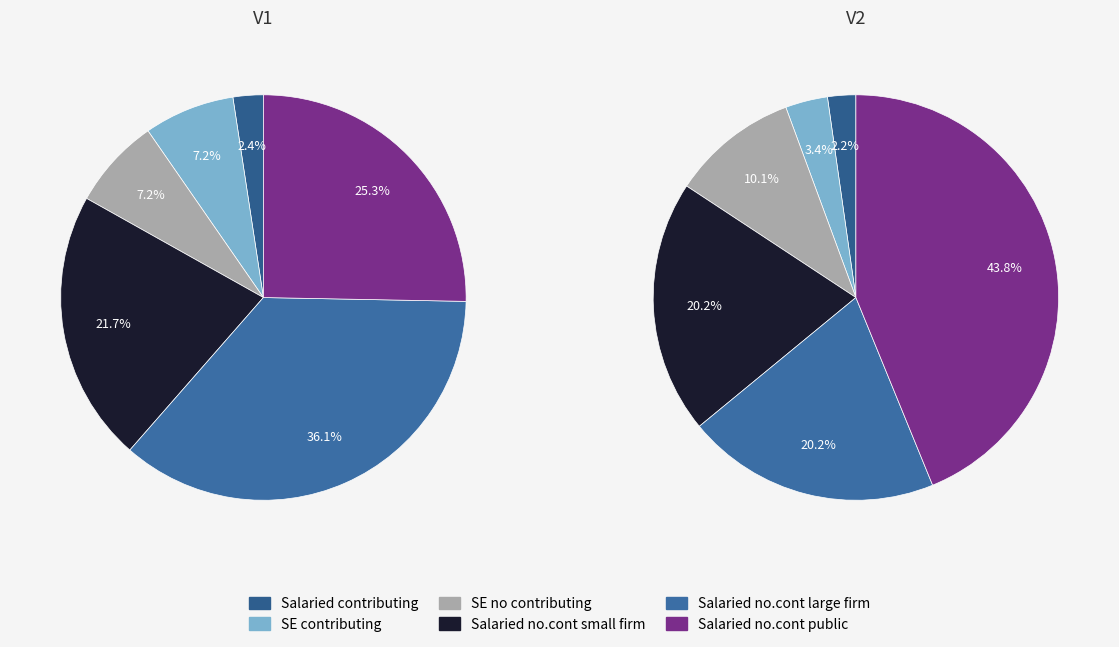

True or false: V1 accounts for 48% of the total.

False